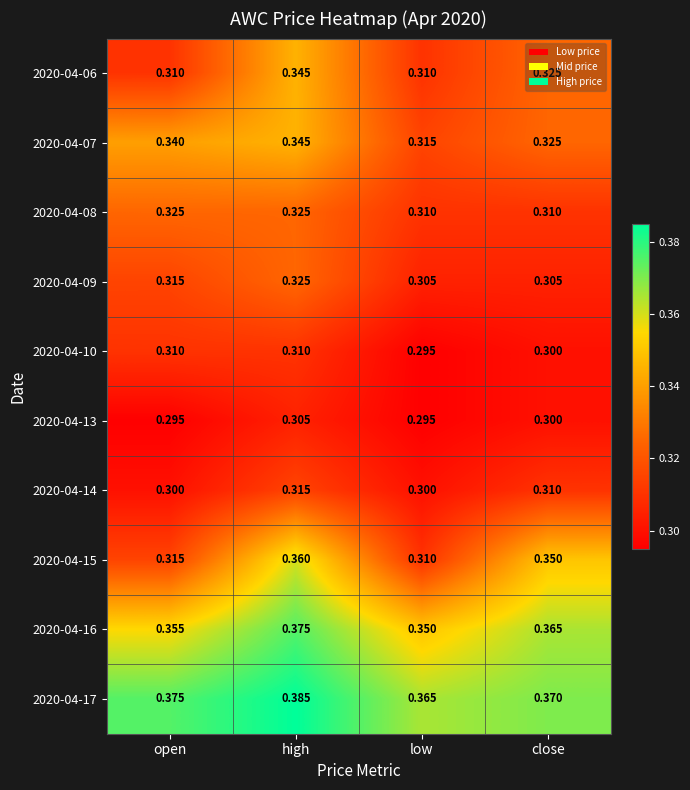

Between high and low, which series saw the biggest shift?

2020-04-15